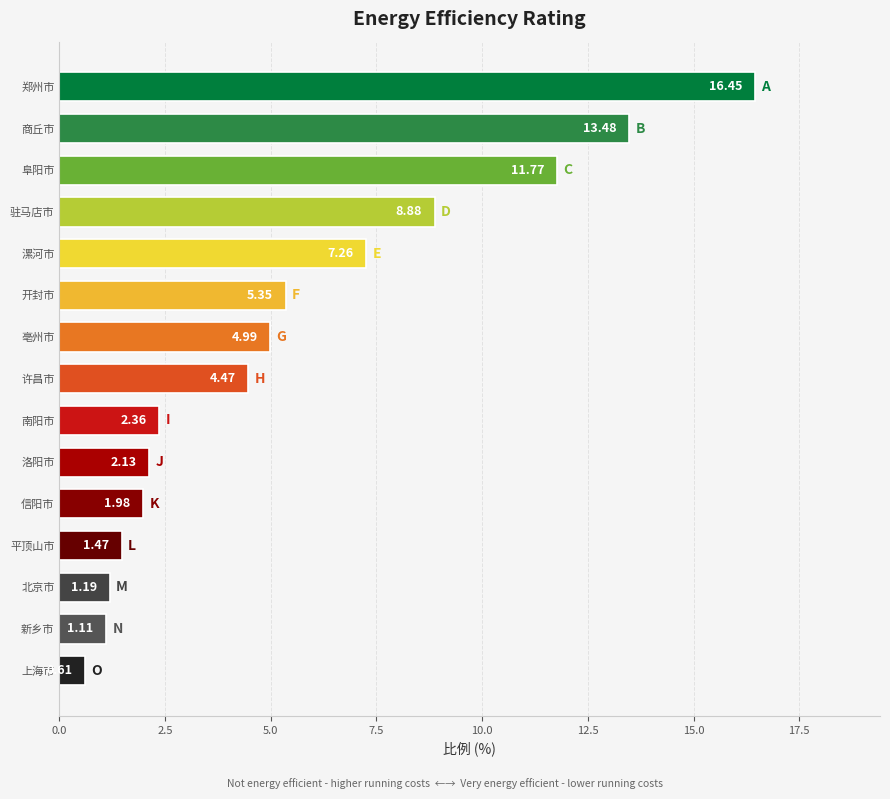

Which category has the highest value across all series?

郑州市